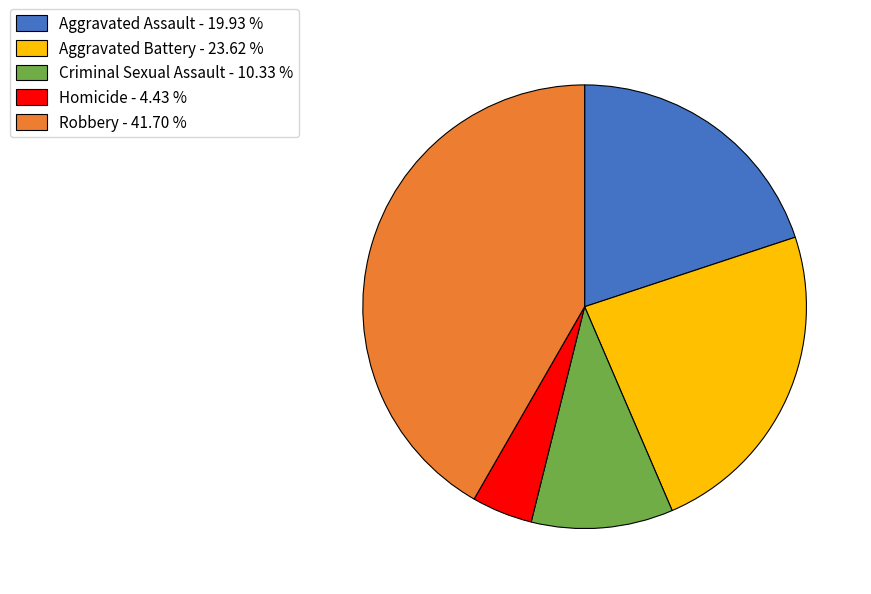

Which slice is the largest?

Robbery